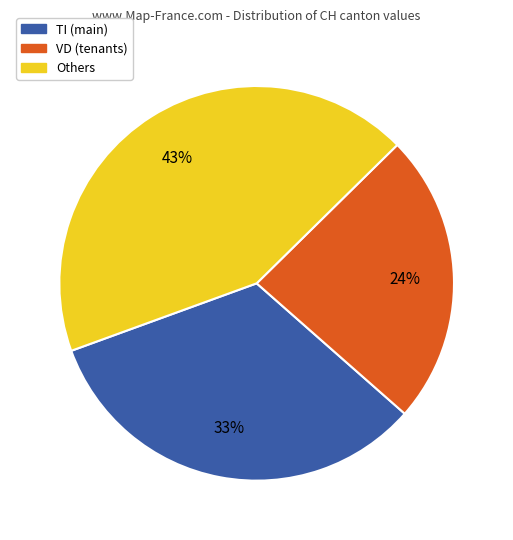

Is there any slice that represents more than half of the pie?

No